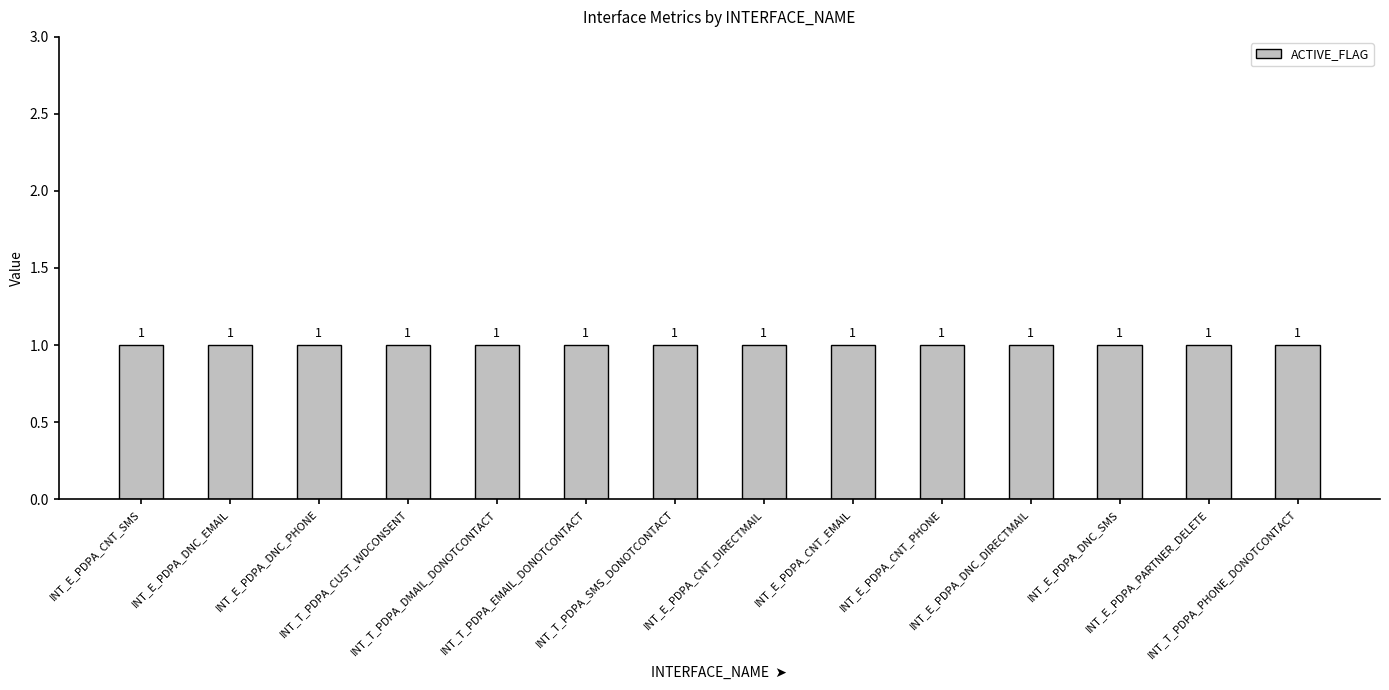

Where is ACTIVE_FLAG nearest to the value 1?

INT_E_PDPA_CNT_SMS